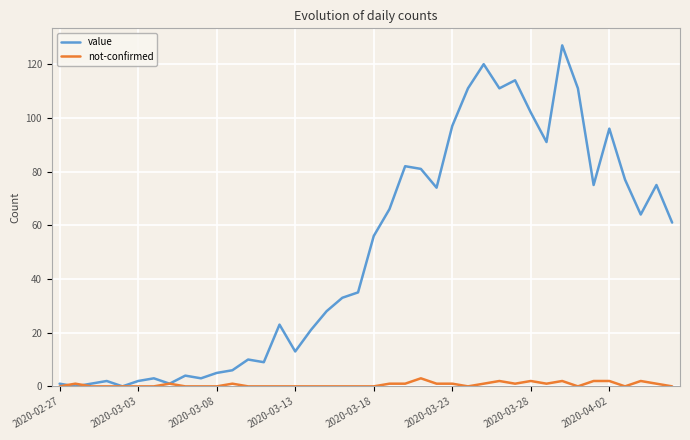

What is the greatest value displayed?

127